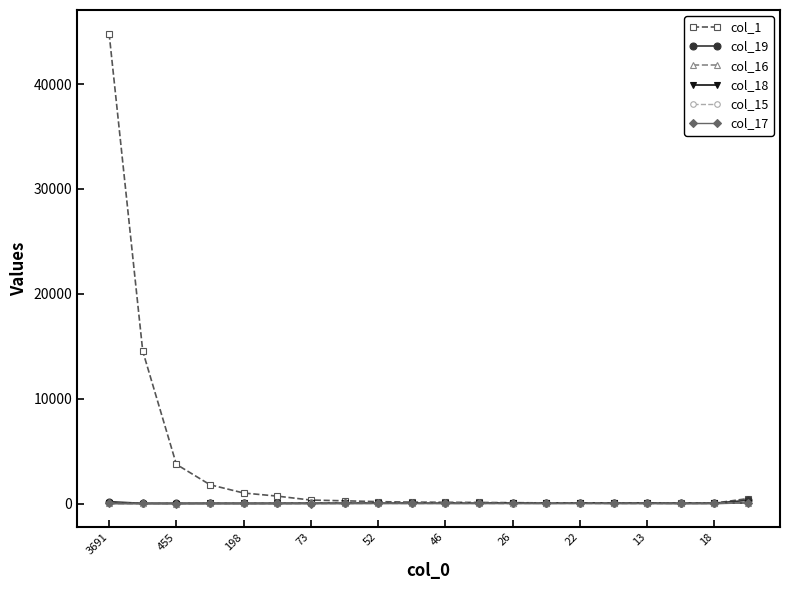

Which series has the largest total across all categories?

col_1